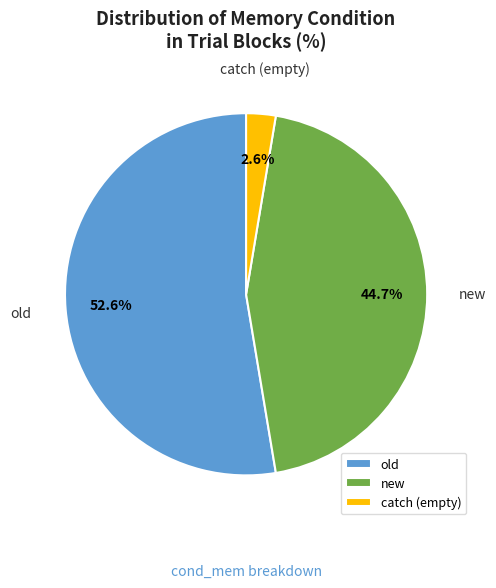

Which slice is the smallest?

catch (empty)